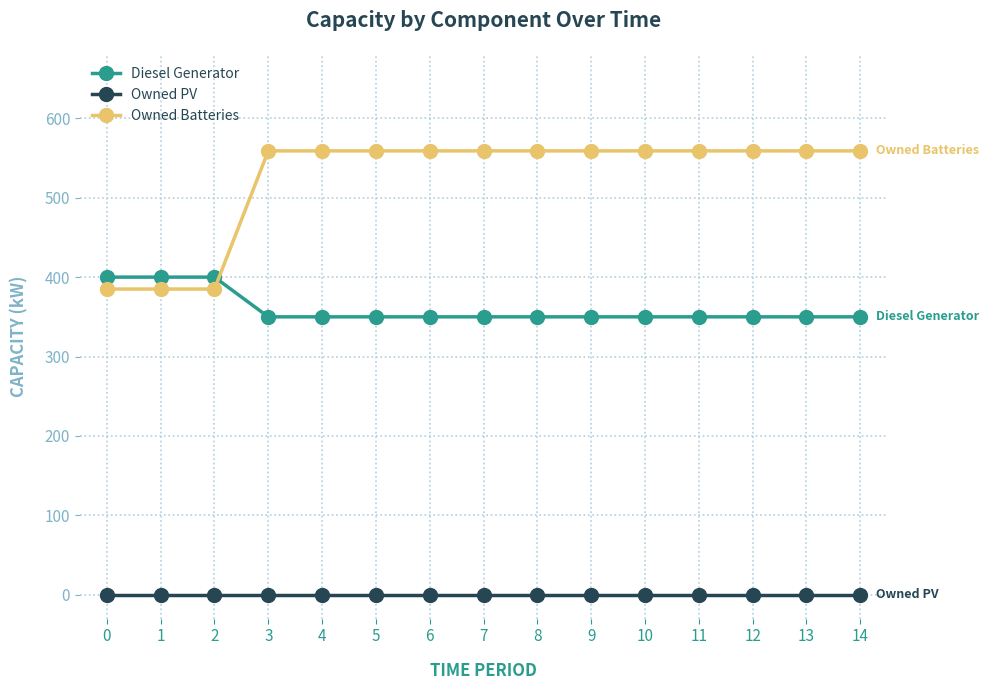

What is the spread (max minus min) of values at 2?

400